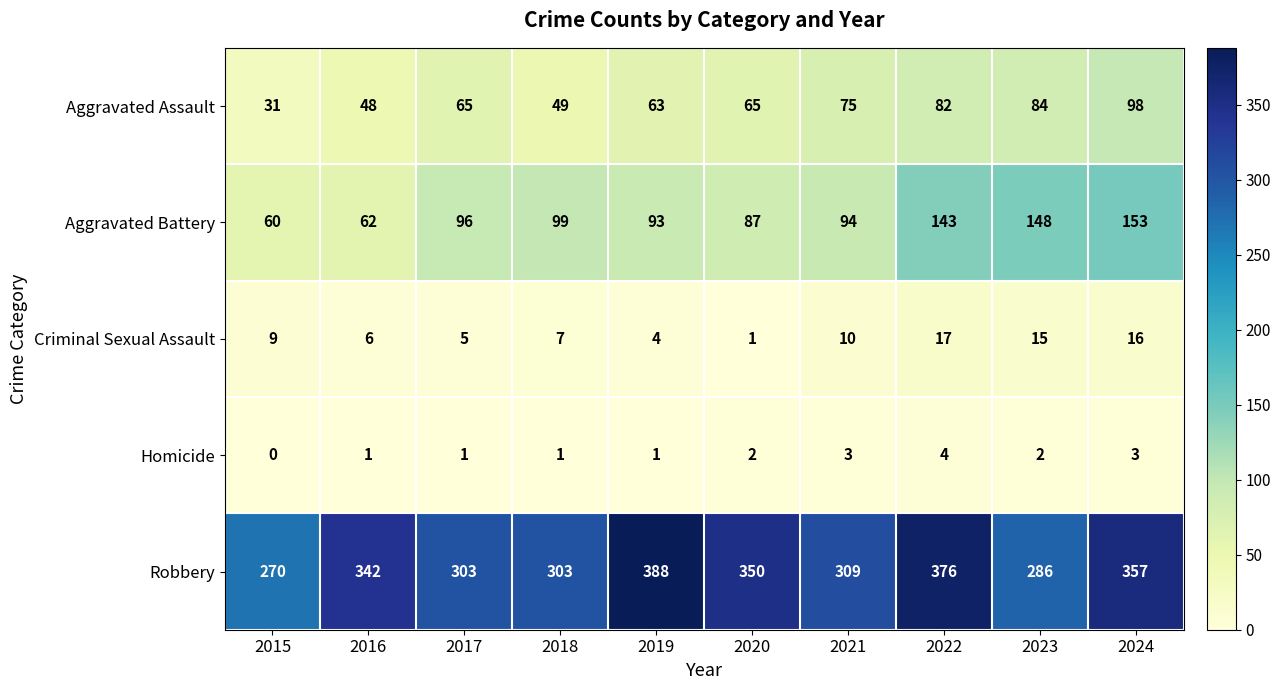

Is it true that Robbery equals 399 at 2015?

False